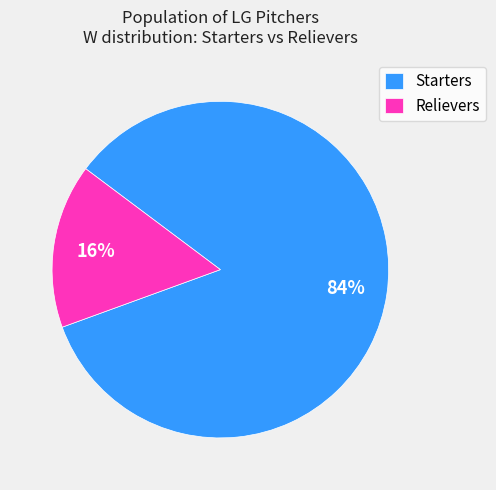

To the nearest percent, what percentage of the pie is Relievers?

16%